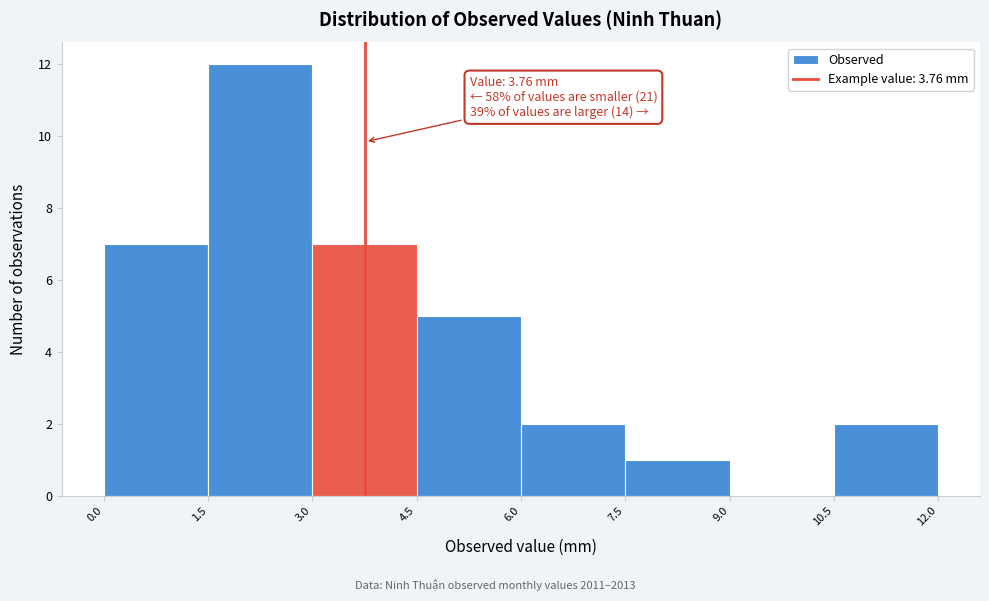

Which range on the x-axis has the tallest bar?

1.5 to 3.0